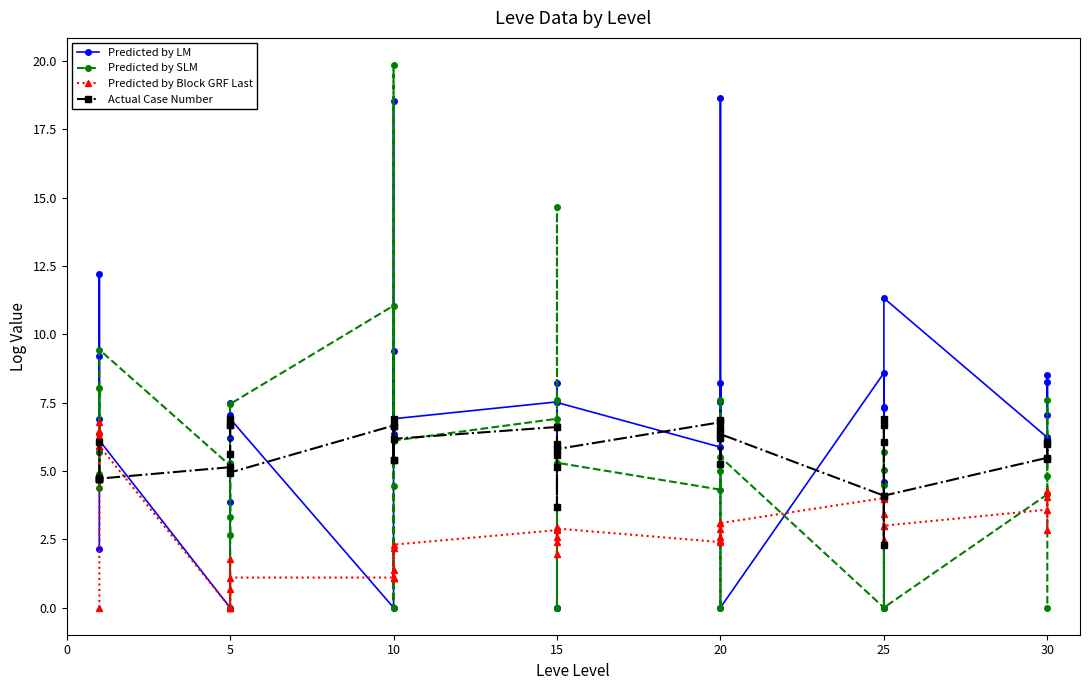

At which category does Predicted by LM reach its first local valley?

20